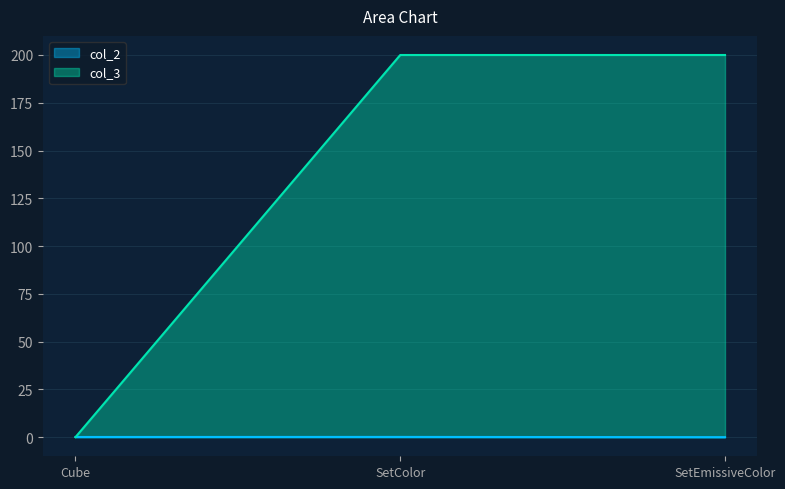

How many positive values does the col_3 series have?

2